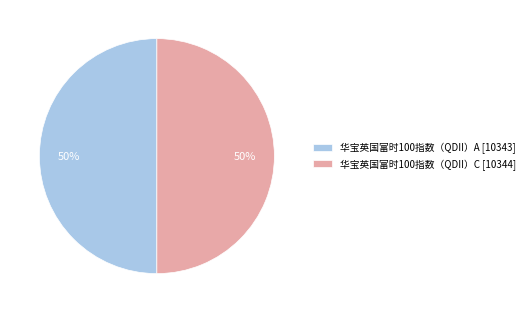

What percentage is the 华宝英国富时100指数（QDII）C slice, to the nearest percent?

50%